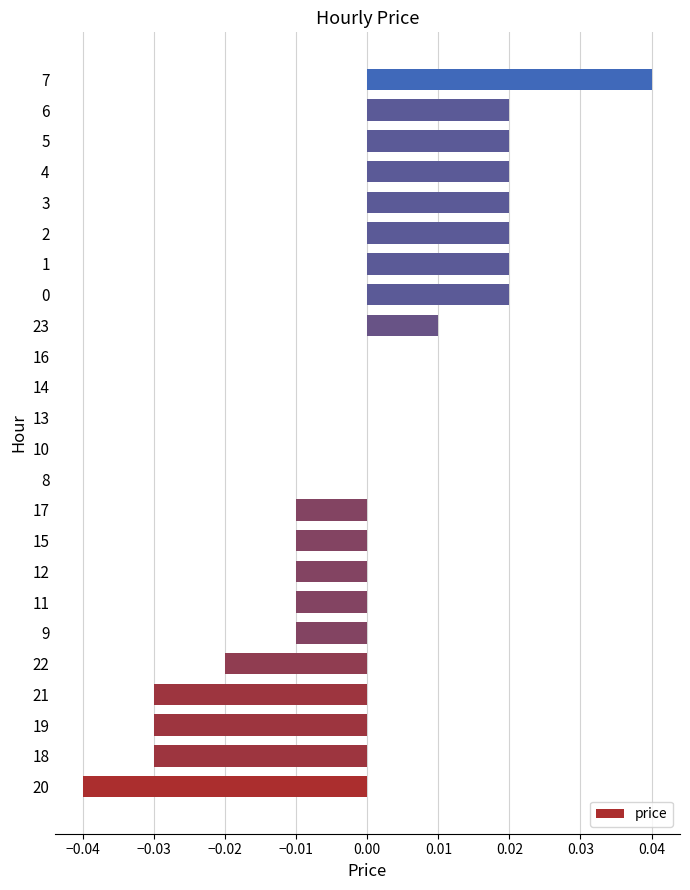

What is the change in value from 20 to 7?

+0.1